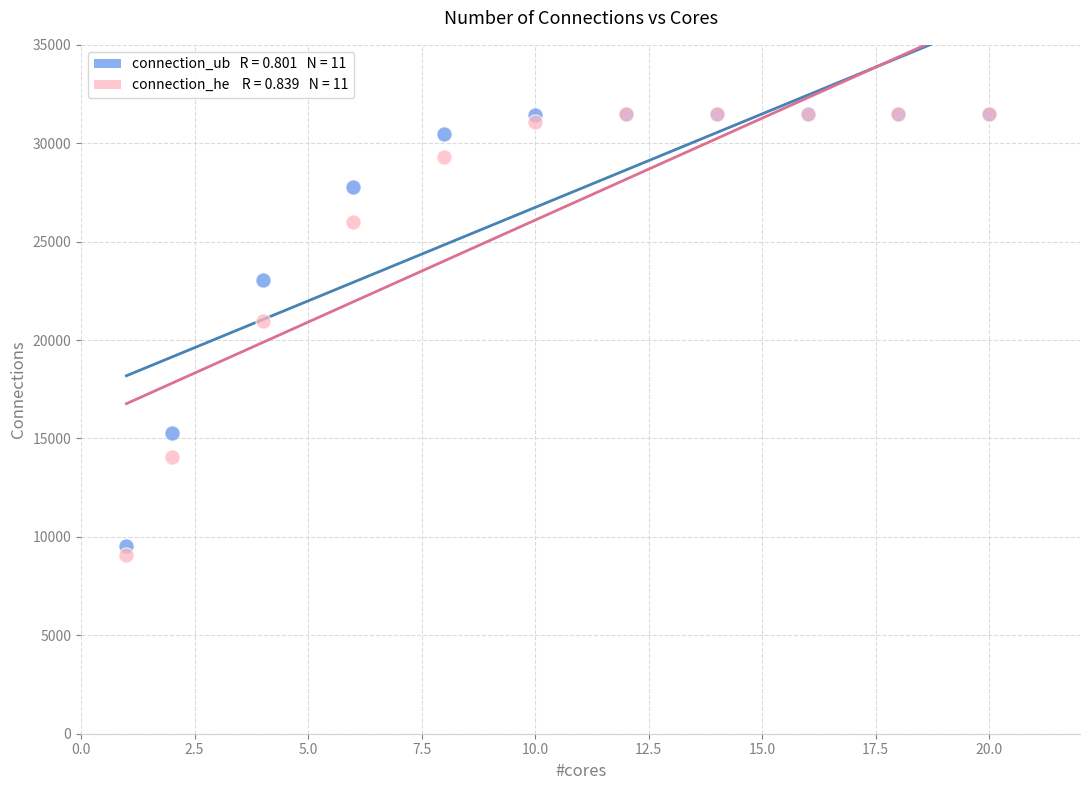

Across all series, what Y value is closest to 20291?

20990